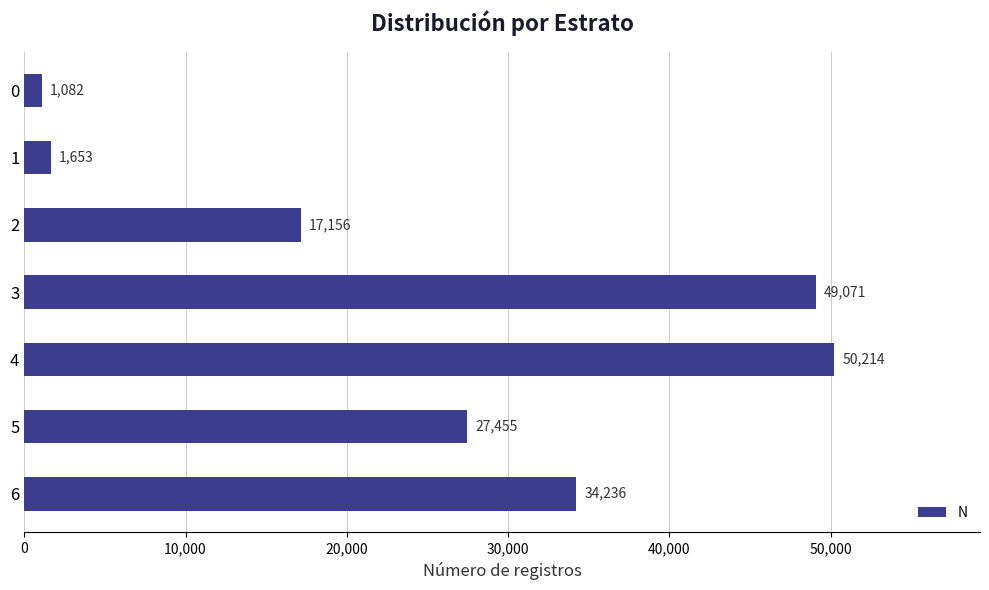

Count the number of categories in the chart.

7